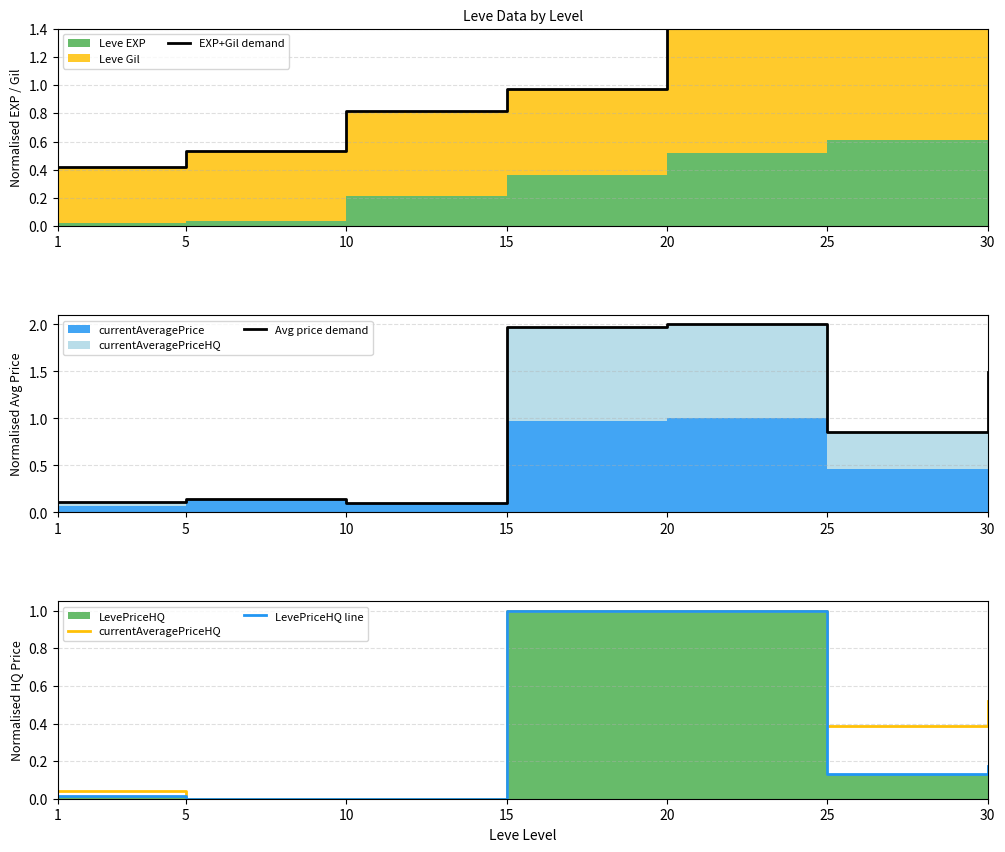

What is the value of the Avg price demand point at the 3rd from the left?

0.1